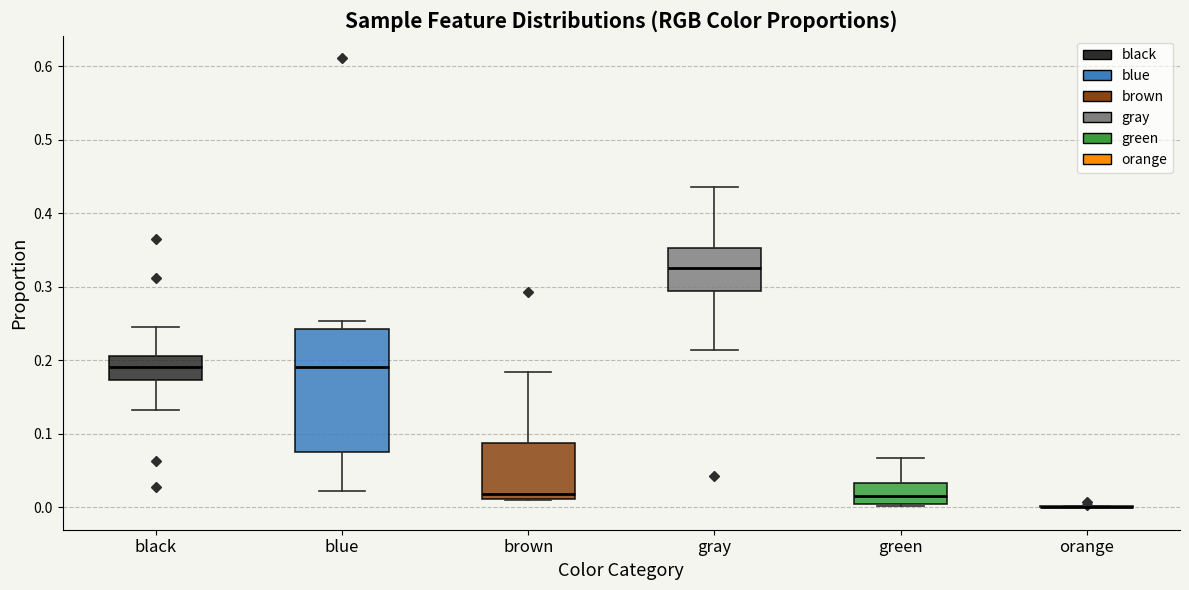

Comparing the boxes themselves (not the whiskers), which one is the tallest?

blue